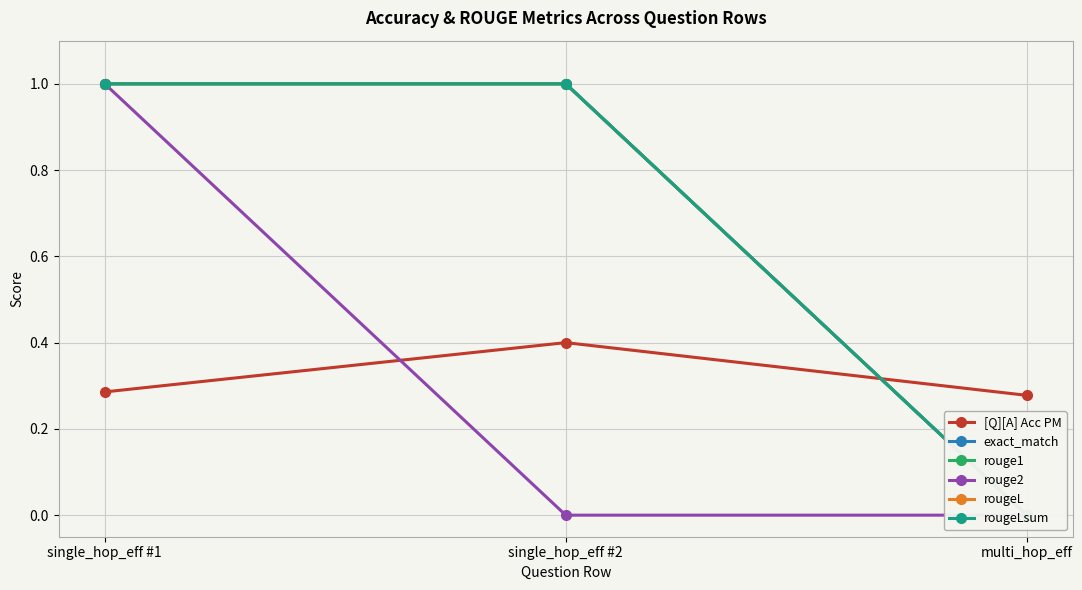

What is the total value across all series at multi_hop_eff?

0.3